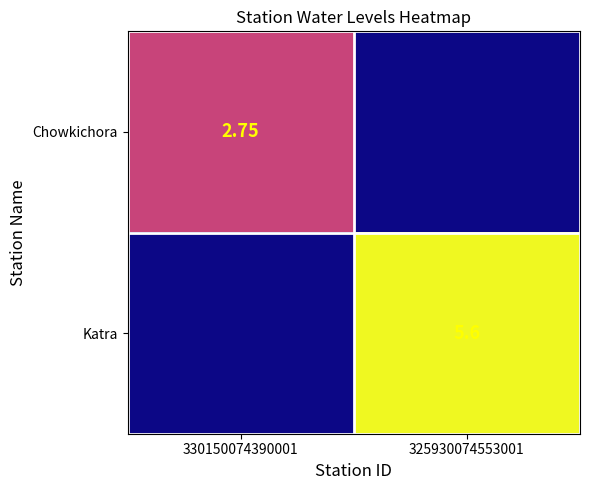

Is the value of Chowkichora at 330150074390001 greater than the value of Katra at 325930074553001?

No